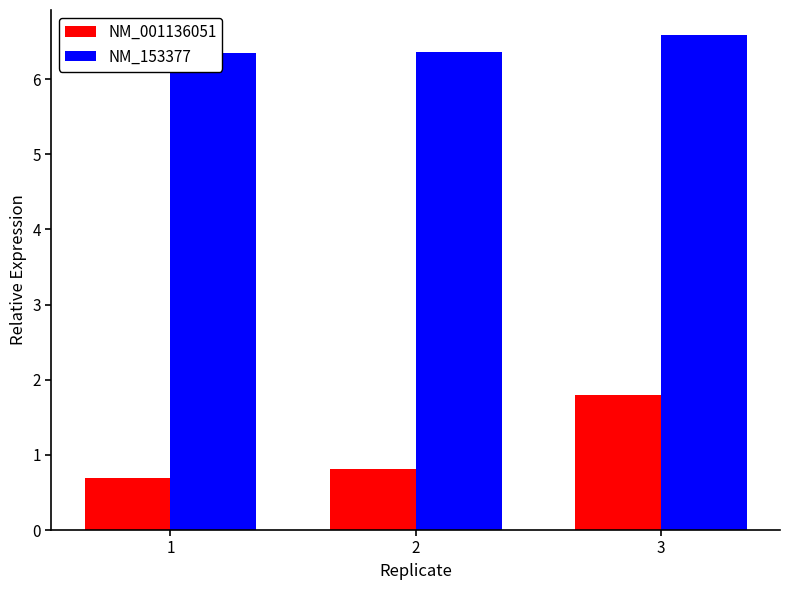

What is the difference between the highest and lowest values at 2?

5.5